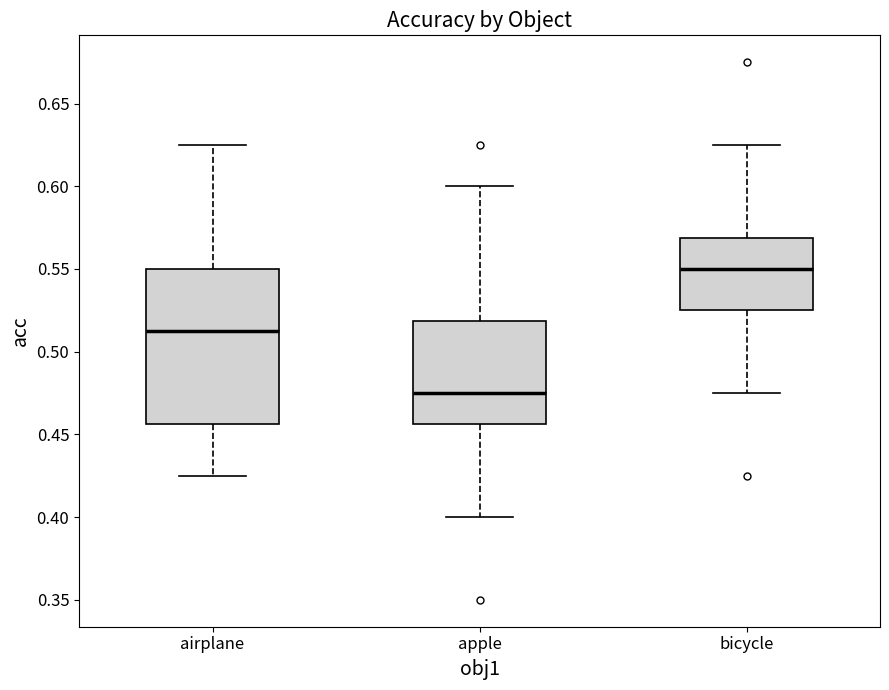

Where is the lower edge of the box for airplane on the y-axis? The values are not printed on the chart, so give them approximately, as read against the axis.

0.455